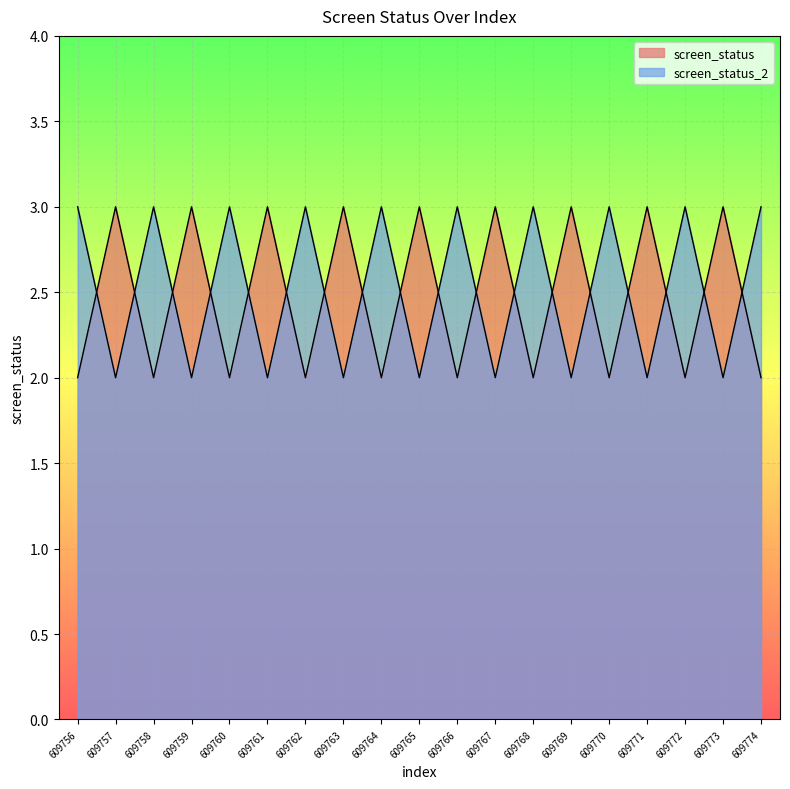

What are all the series names shown in the legend?

screen_status, screen_status_2